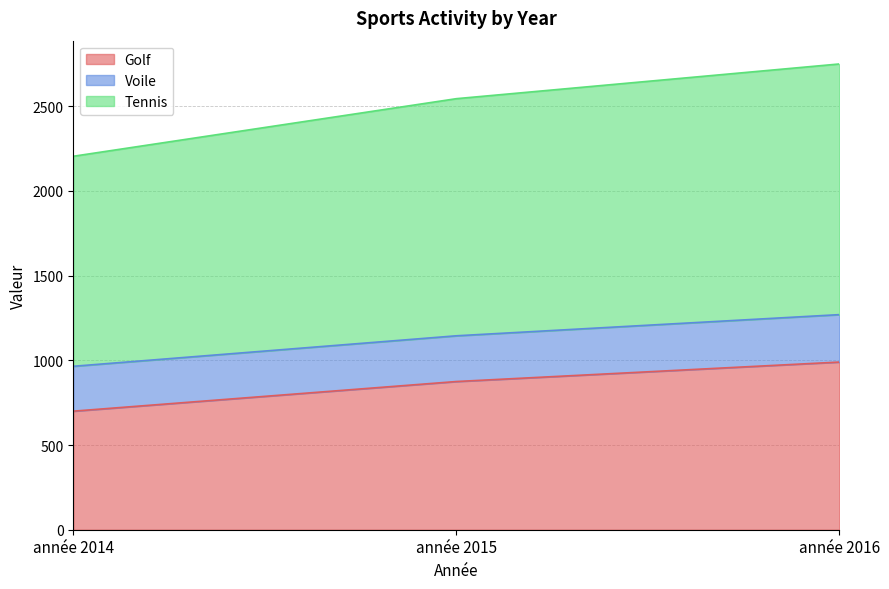

The Tennis series shows 2750 at année 2016. True or false?

True